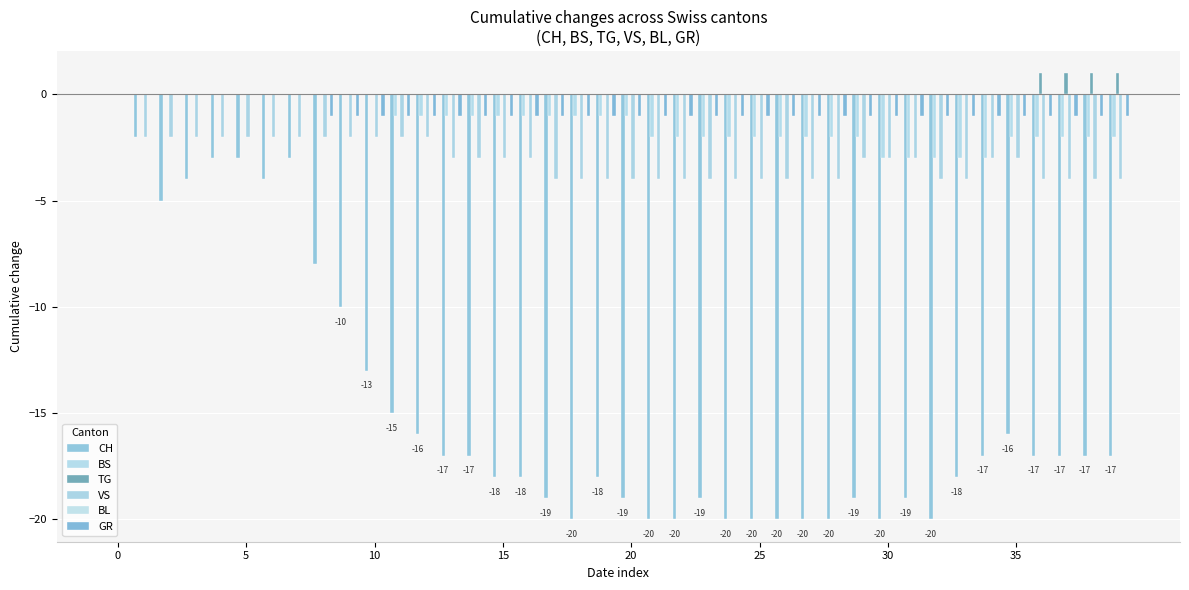

Which series has the widest spread of values?

CH